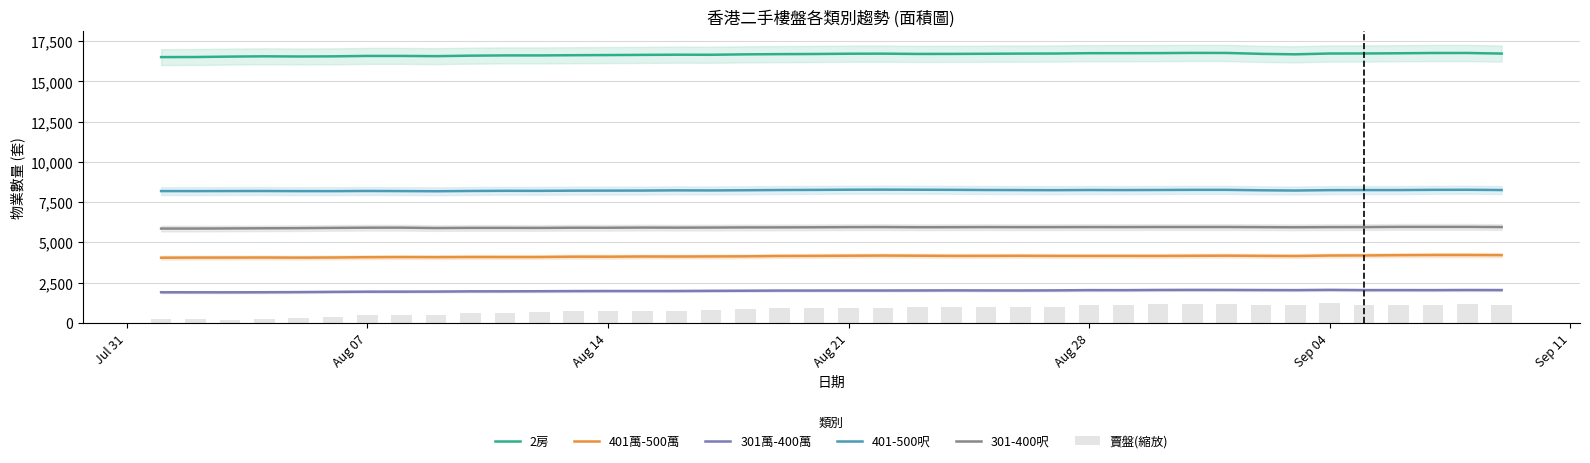

True or false: 2房 and 301萬-400萬 intersect in this chart.

False